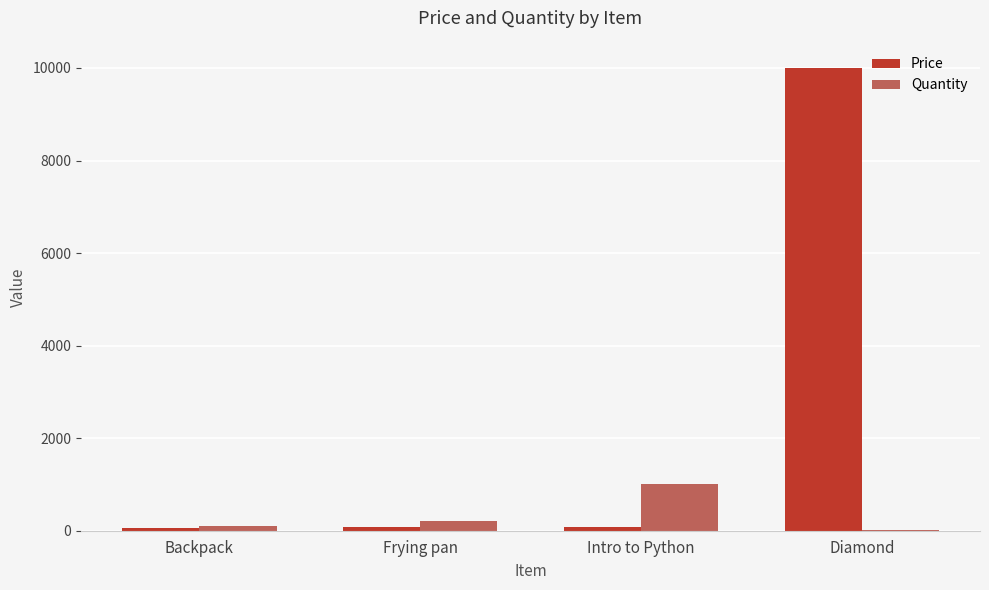

Which series changed the most between Frying pan and Diamond?

Price